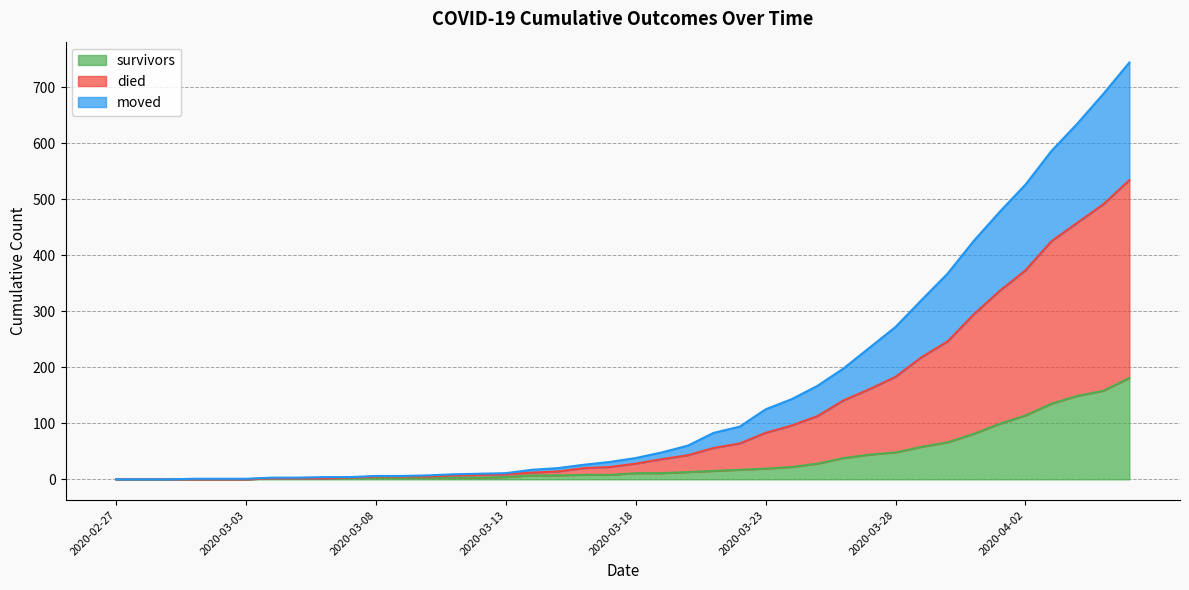

True or false: survivors and moved cross at least once.

False